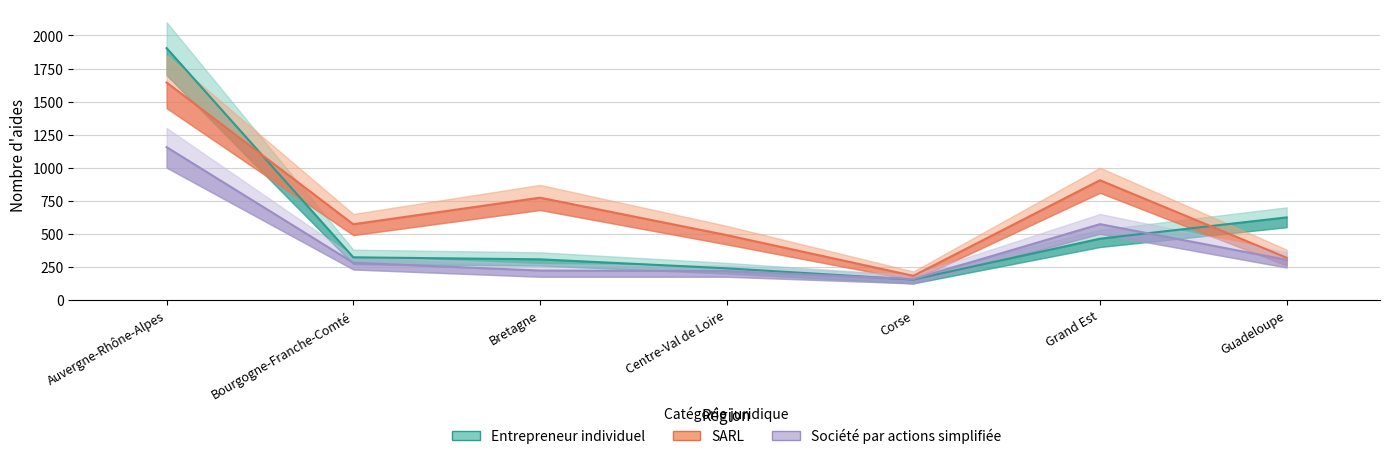

Which series has the largest total across all categories?

SARL